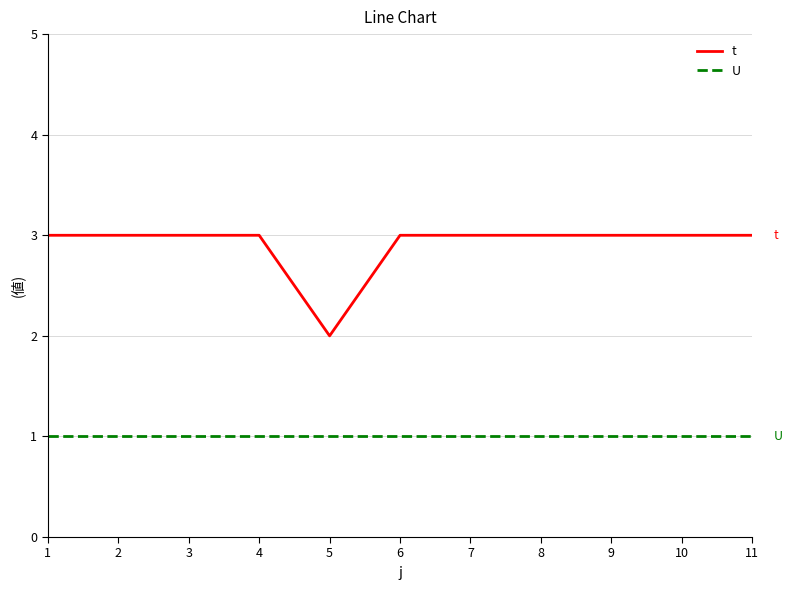

What value does the t series have at 2?

3